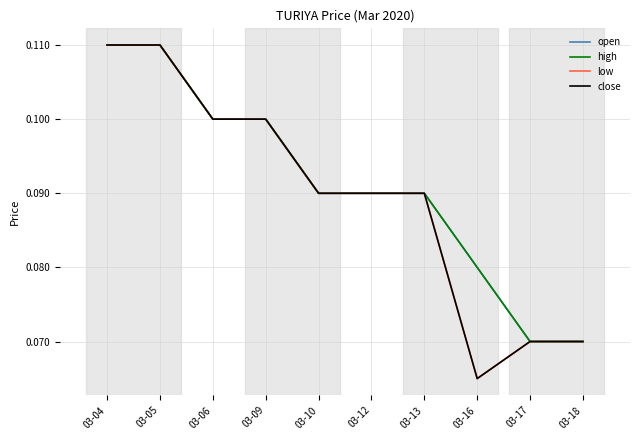

Is this an area chart (filled region under the line)?

No